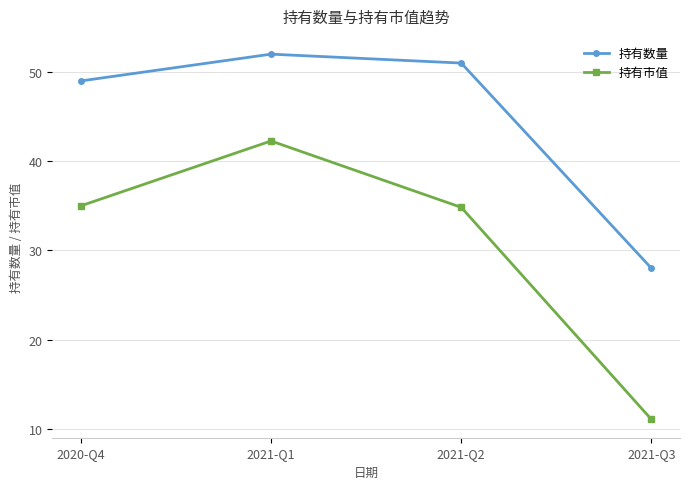

What is the difference between the highest and lowest values at 2021-Q1?

9.7